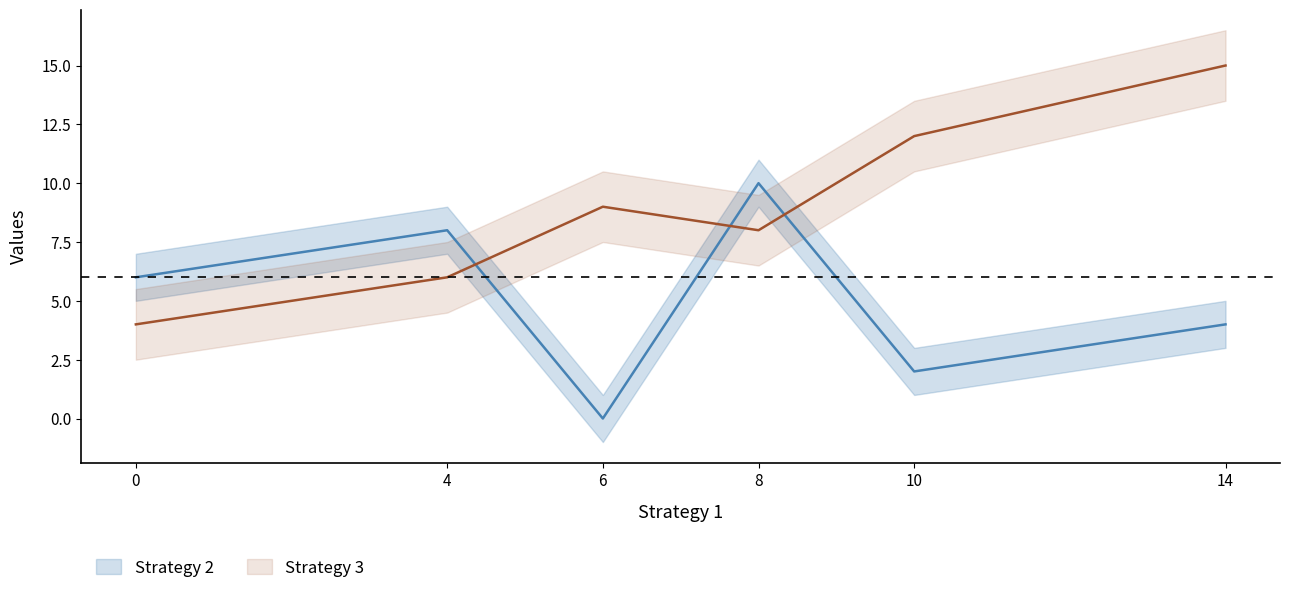

Which series has the largest total across all categories?

Strategy 3